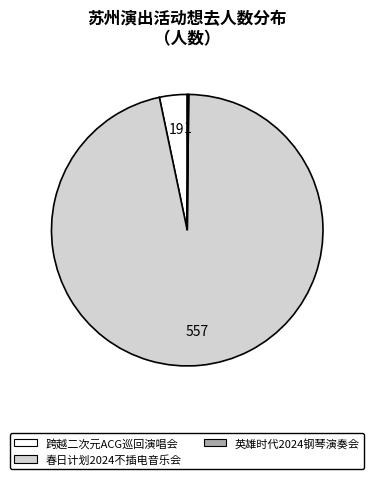

Is there any slice that represents more than half of the pie?

Yes